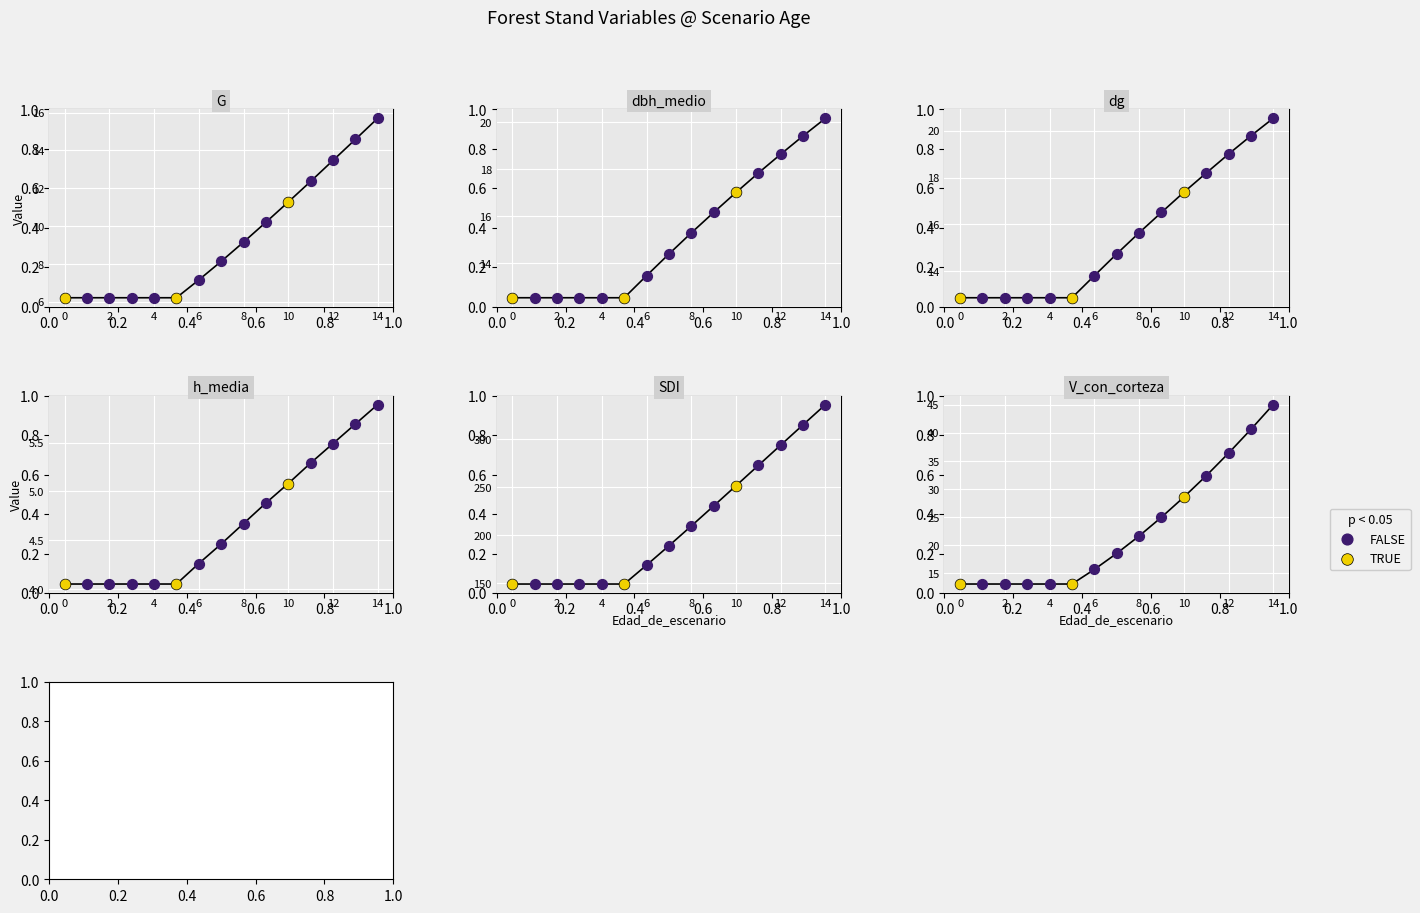

Which series contains the lowest Y value?

h_media